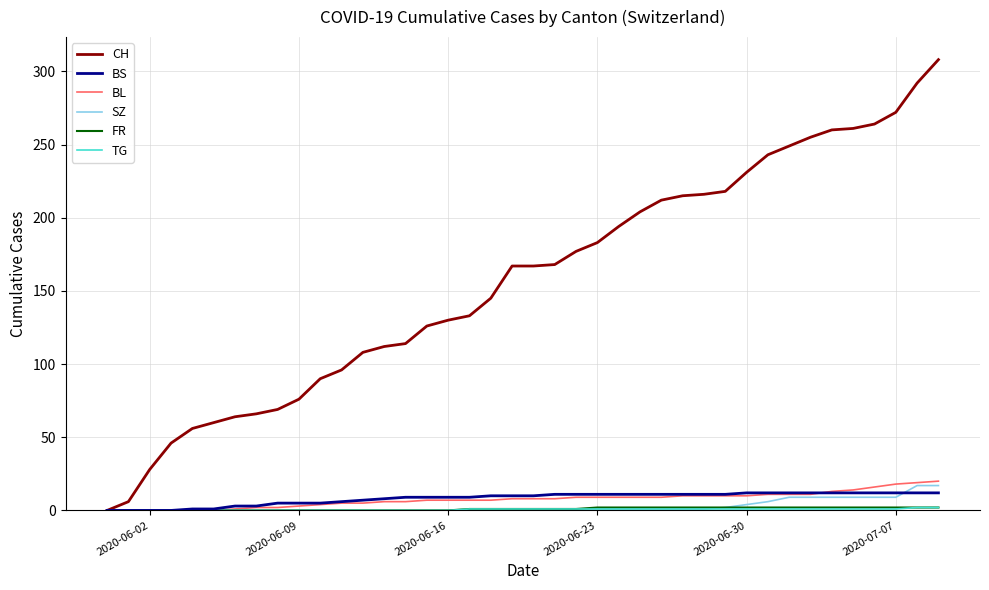

Does the chart display data point markers on the line(s)?

No